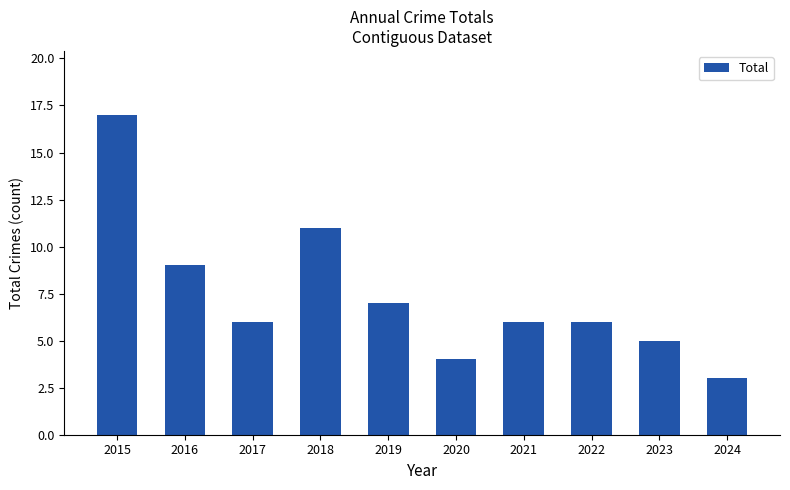

What is the change in value from 2016 to 2022?

-3